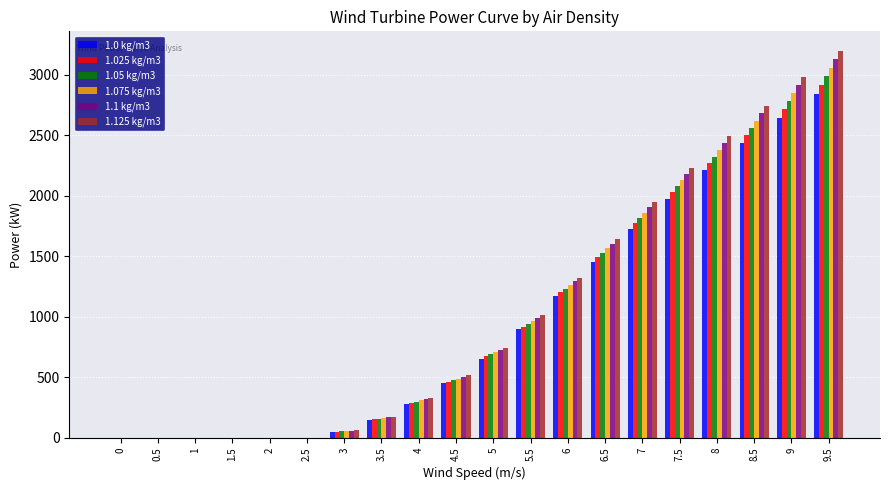

What is the maximum value shown in the chart?

3200